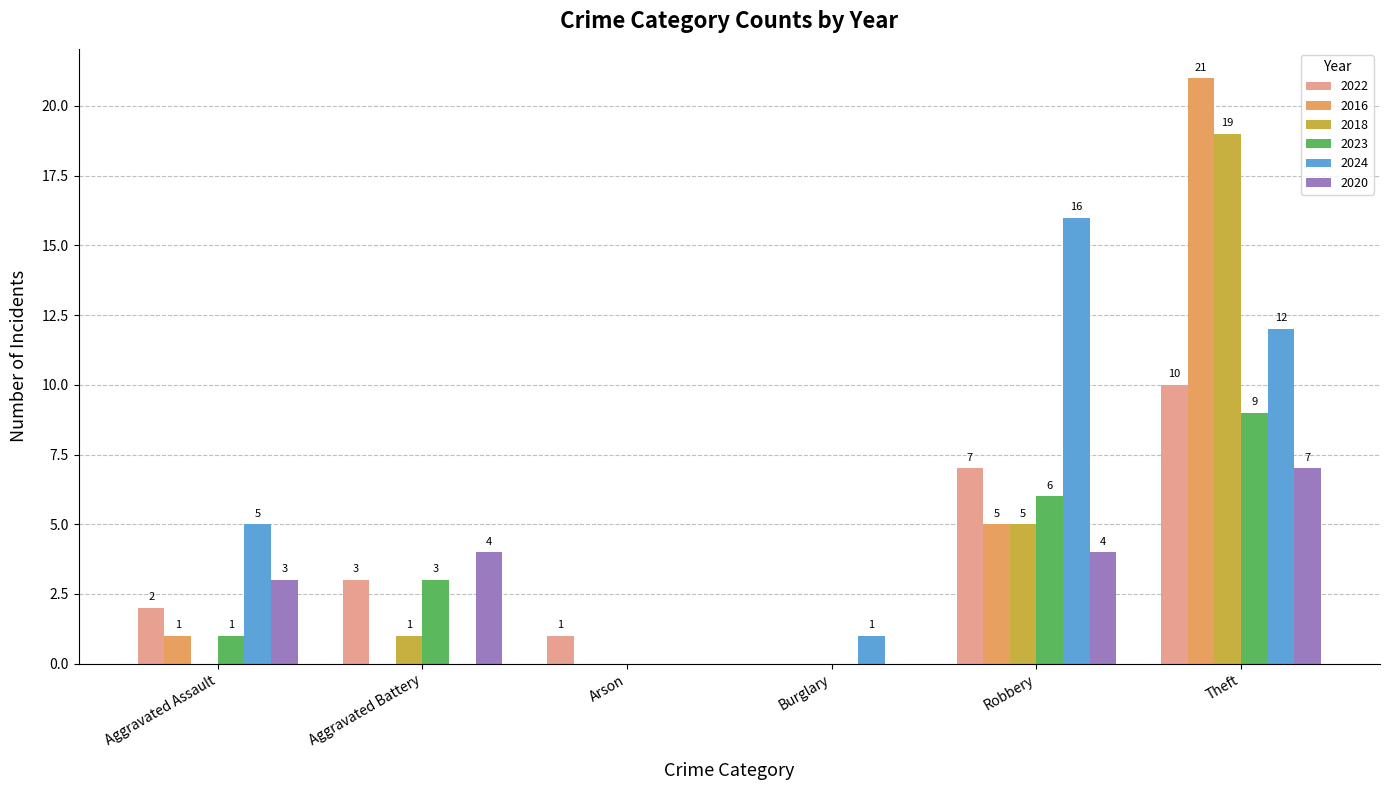

What is the maximum value for 2020?

7